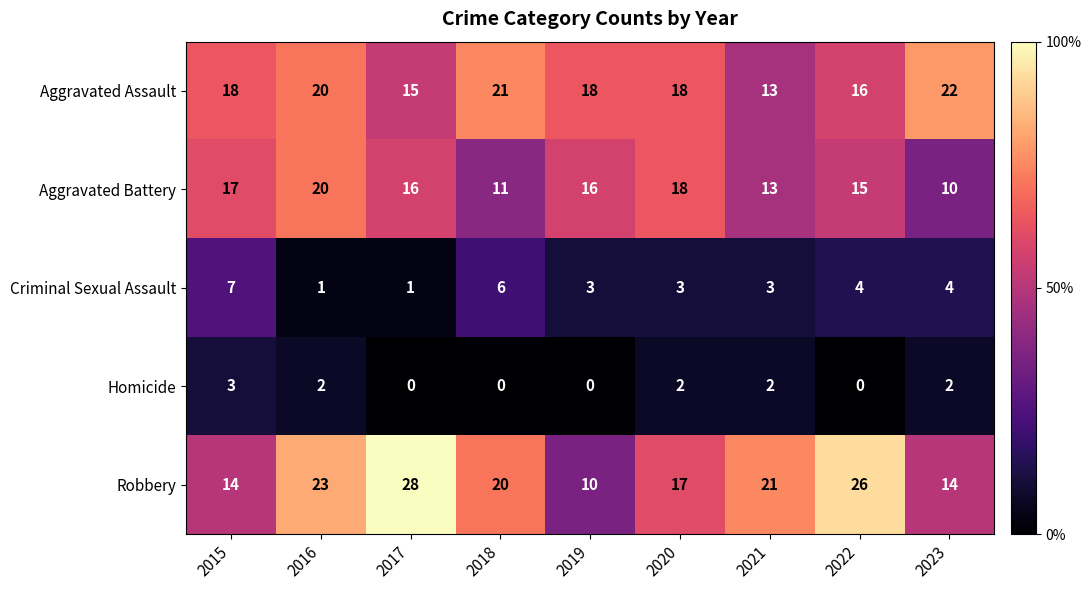

At which category is the sum across all series the highest?

2016